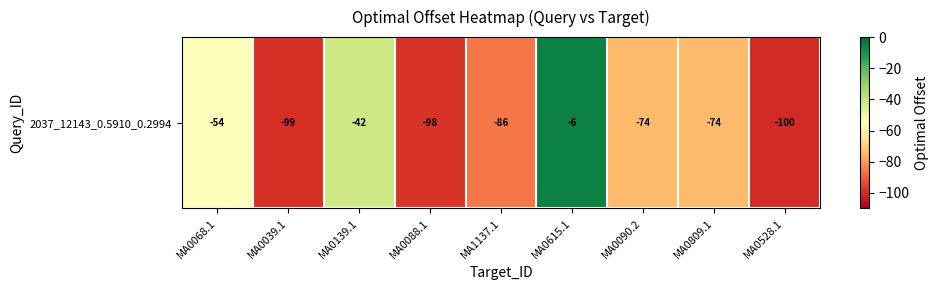

Which label corresponds to the smallest value in the chart?

MA0528.1